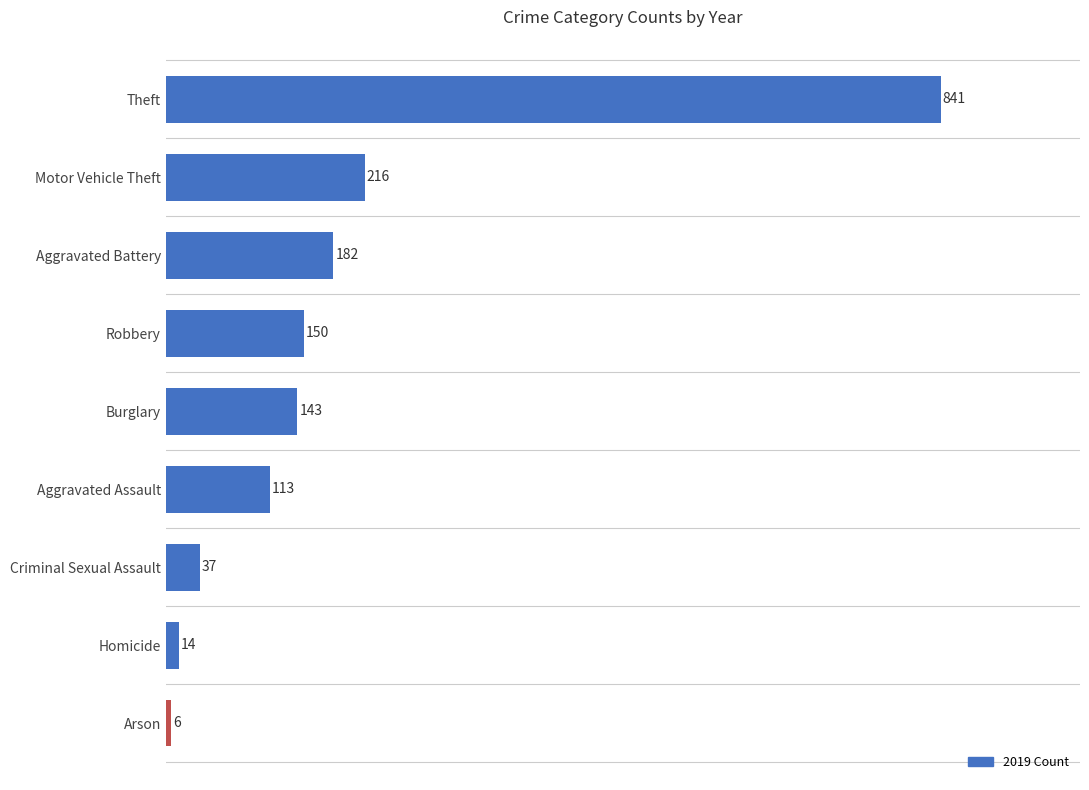

Are the bars grouped side by side (vs. stacked)?

No